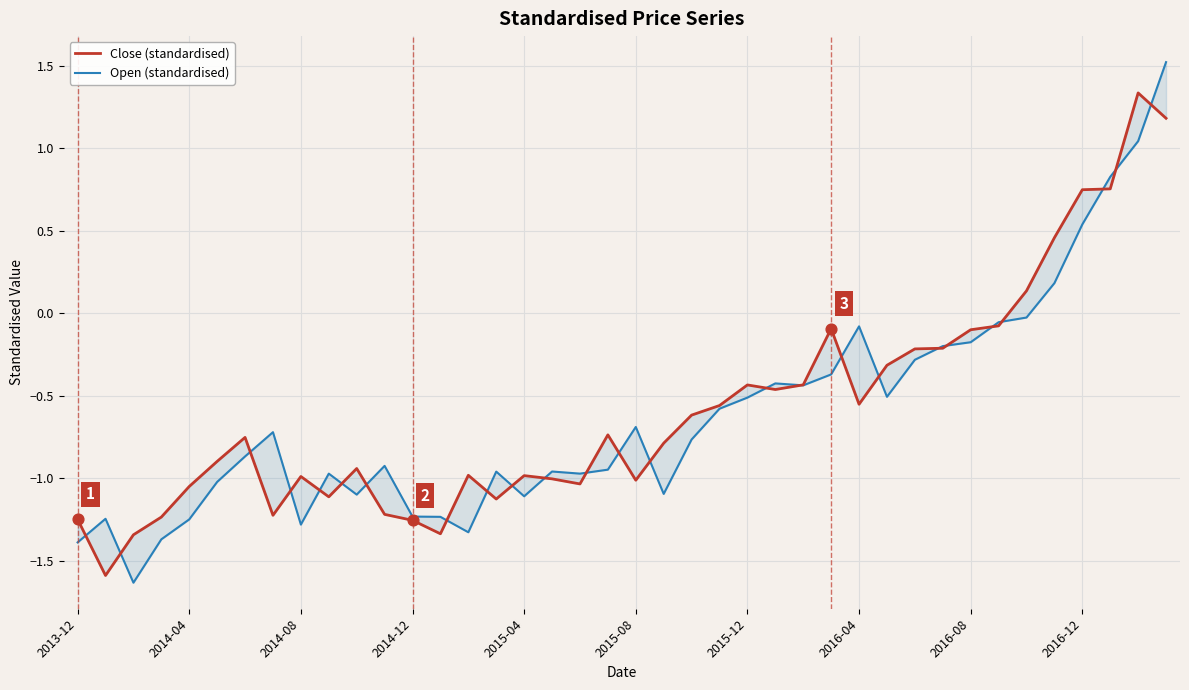

Which series has the widest spread of Y values?

Open (standardised)